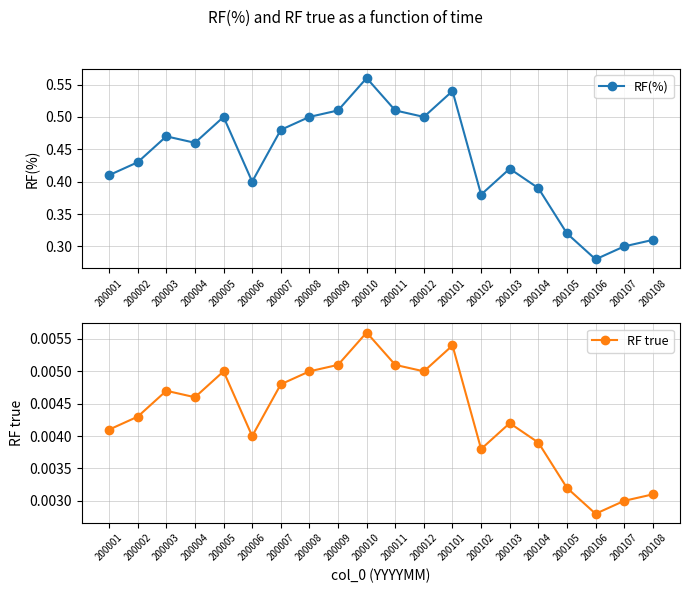

List the labels in order of RF true value, largest first.

200010, 200101, 200009, 200011, 200005, 200008, 200012, 200007, 200003, 200004, 200002, 200103, 200001, 200006, 200104, 200102, 200105, 200108, 200107, 200106